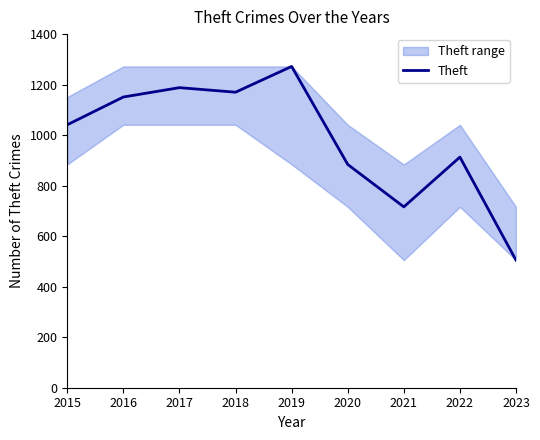

At which category does the data reach its first local peak?

2017